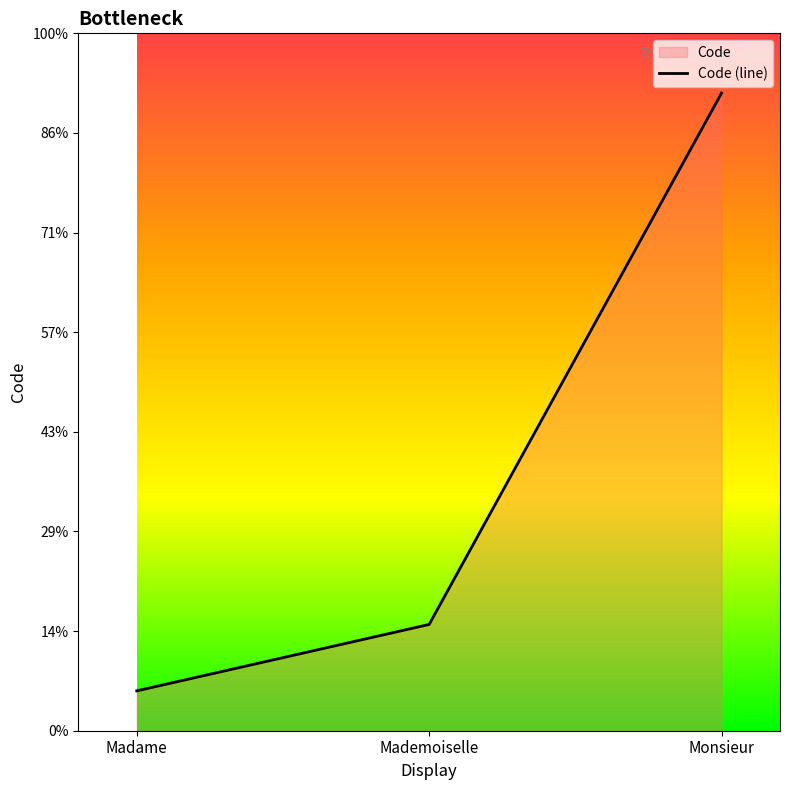

Reading left to right, list all the values displayed in this chart.

Madame=2.0	Mademoiselle=5.3	Monsieur=32.0